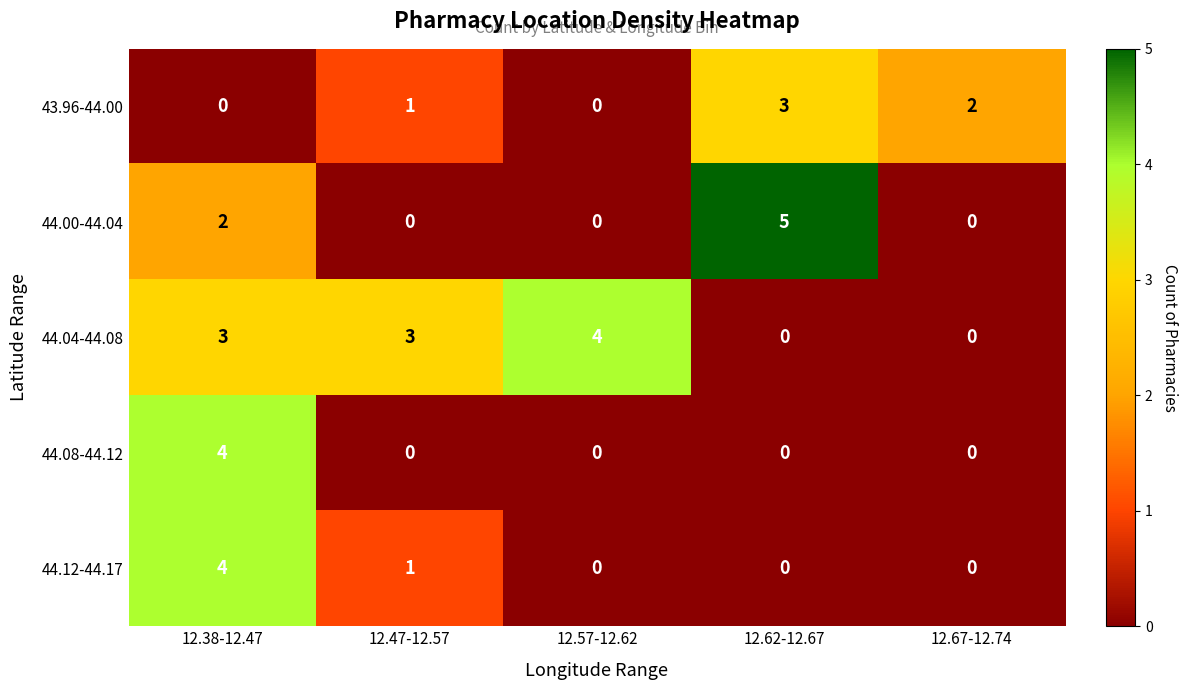

What is the maximum value shown in the chart?

5